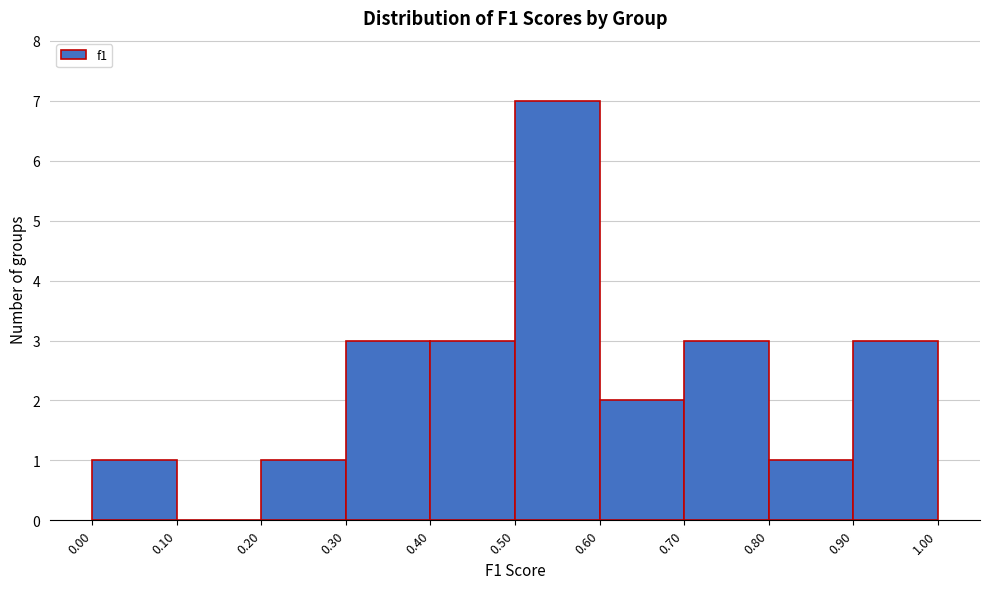

Which range on the x-axis has the tallest bar?

0.50 to 0.60